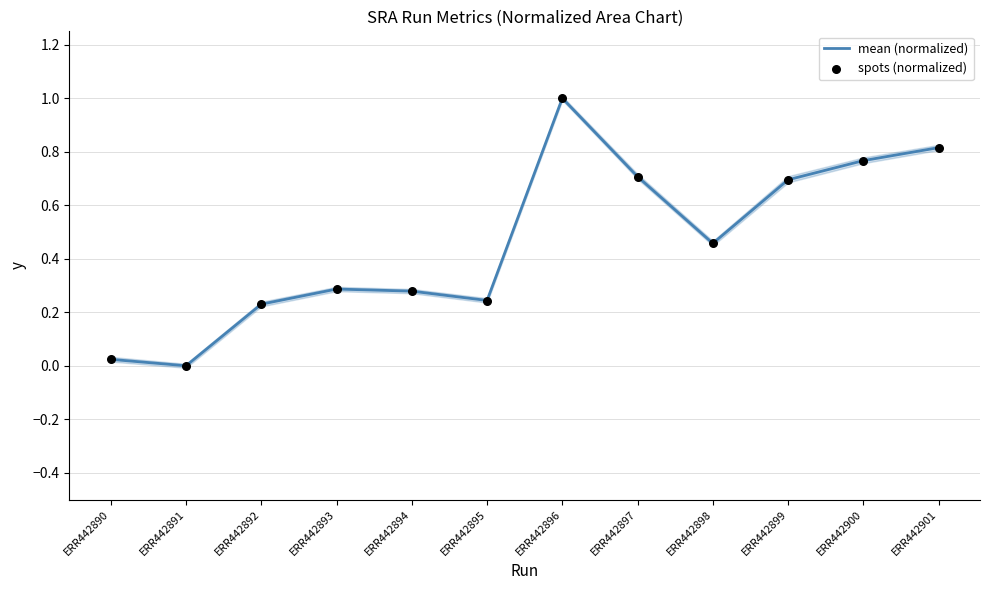

Which series has the largest total across all categories?

mean (normalized)